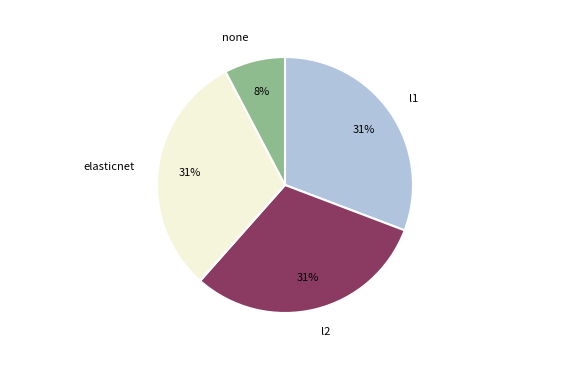

To the nearest percent, what is the difference between the largest and smallest slice percentages?

23%